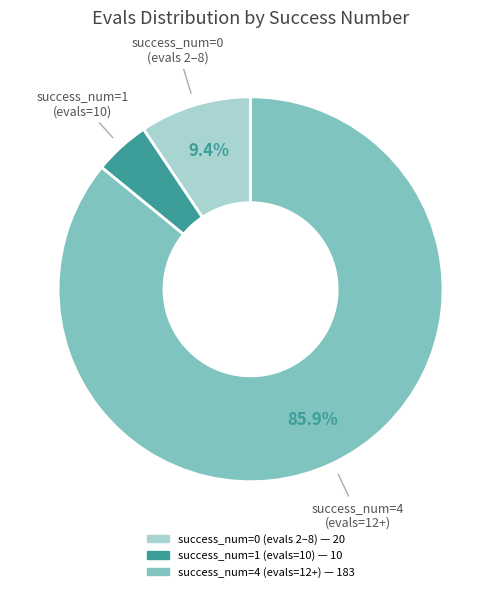

Is there any slice that represents more than half of the pie?

Yes